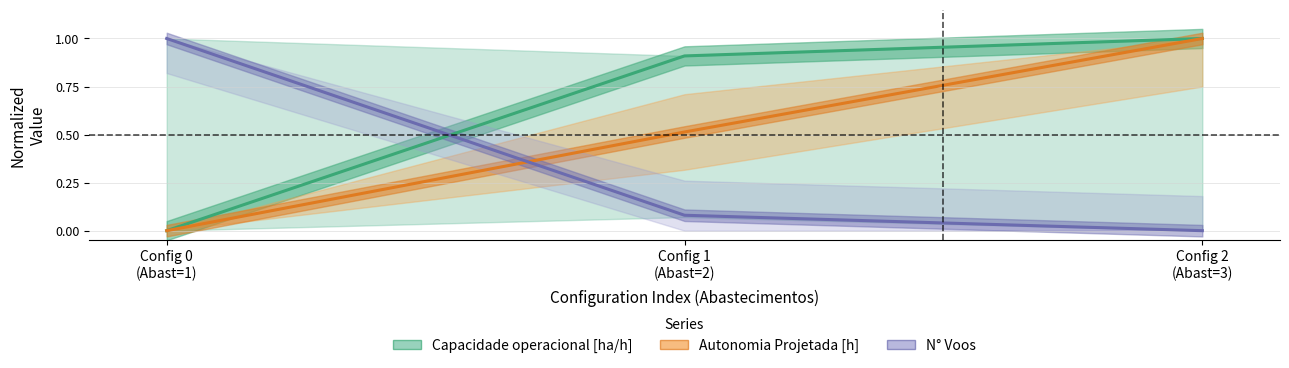

What is the sum of all Capacidade operacional [ha/h] values?

1.9